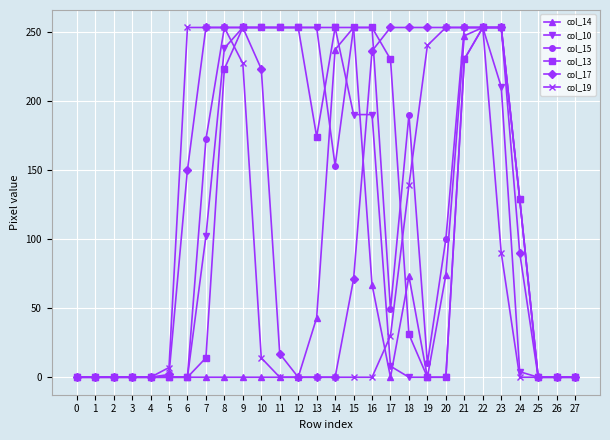

What is the maximum value shown in the chart?

253